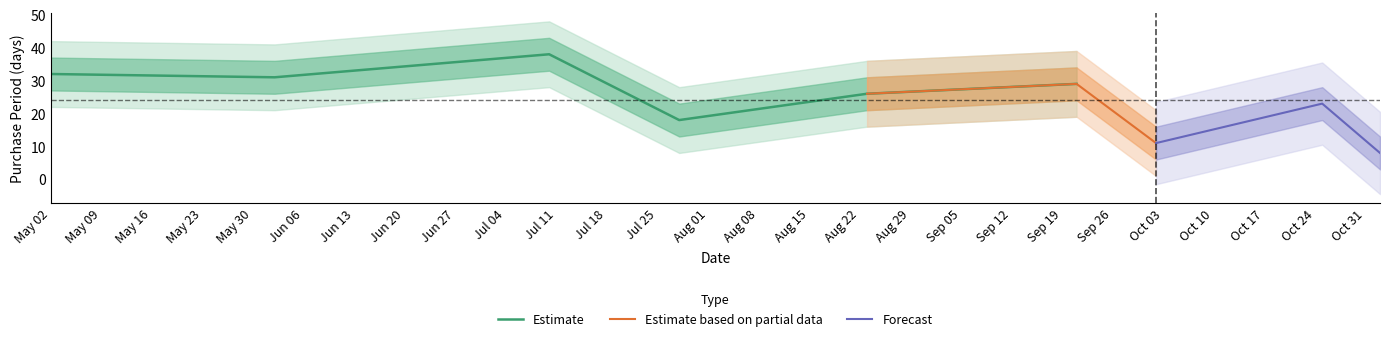

What is the ratio of the value at 2017-07-10 to the value at 2017-07-28?

2.1